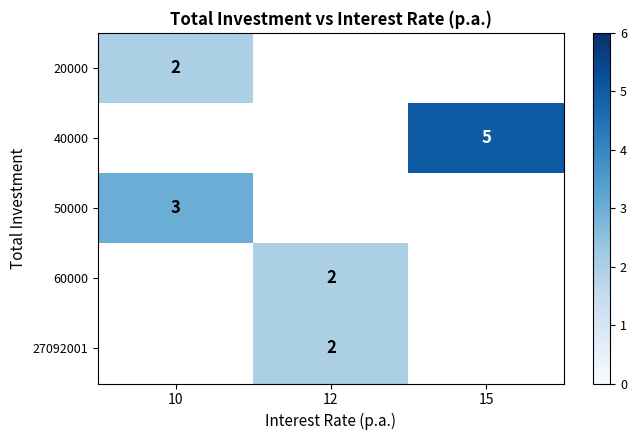

The value of 40000 at 15 is 9. True or false?

False